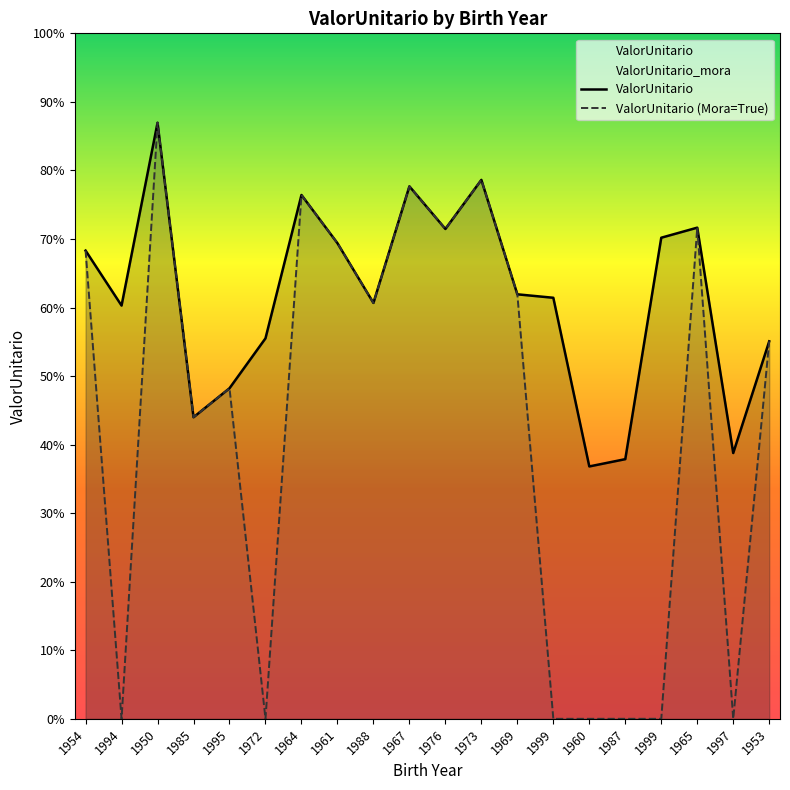

Reading left to right, what are all the values shown in this chart?

ValorUnitario: 38170.8	33688.0	48592.1	24585.1	26946.7	31016.1	42702.4	38774.7	33904.1	43407.3	39934.1	43934.3	34605.7	34323.9	20574.0	21167.7	39219.7	40039.4	21667.4	30773.0
ValorUnitario (Mora=True): 38170.8	0.0	48592.1	24585.1	26946.7	0.0	42702.4	38774.7	33904.1	43407.3	39934.1	43934.3	34605.7	0.0	0.0	0.0	0.0	40039.4	0.0	30773.0